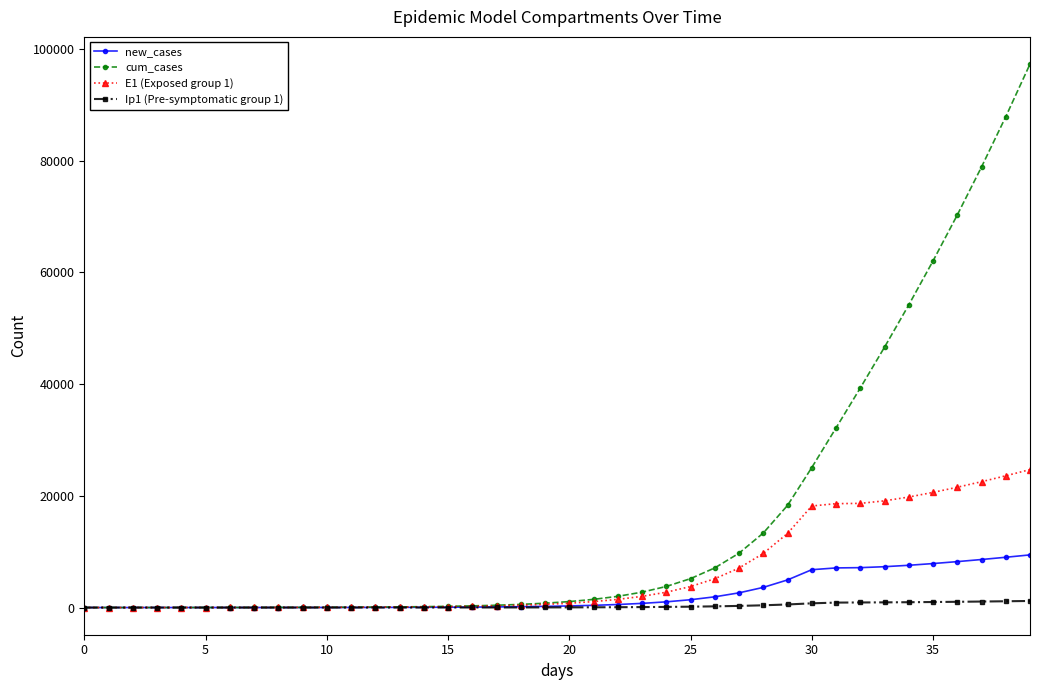

Which series has the largest range (max minus min)?

cum_cases